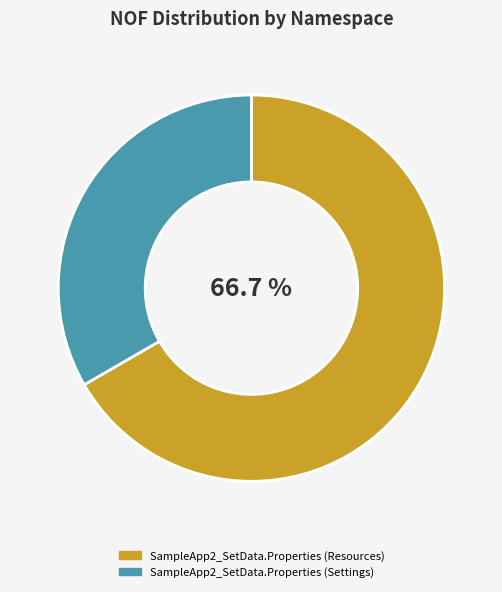

How many segments does this pie chart have?

2